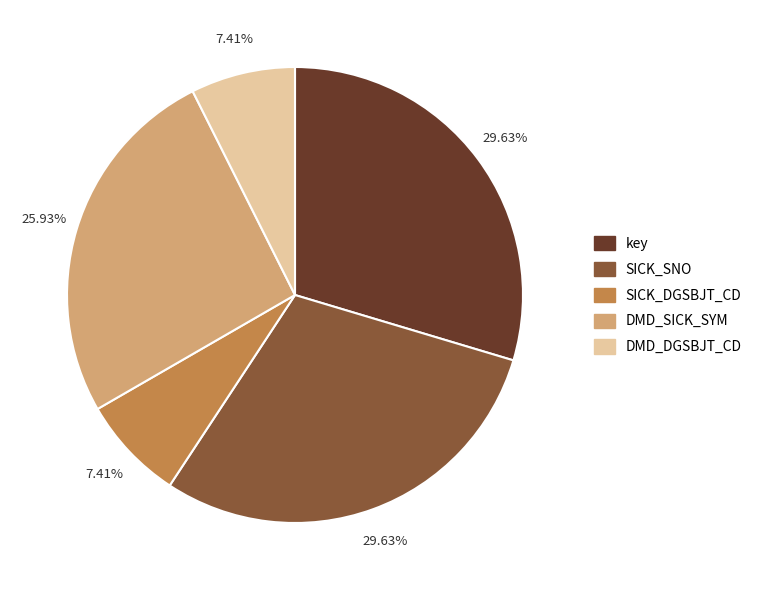

Do SICK_SNO and SICK_DGSBJT_CD together represent more than half of the pie?

No